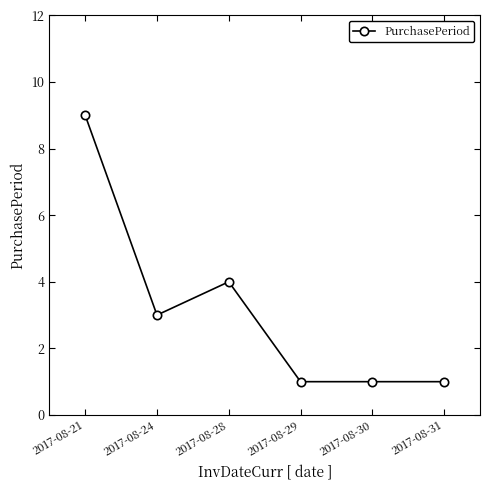

Which has a higher value, 2017-08-29 or 2017-08-24?

2017-08-24